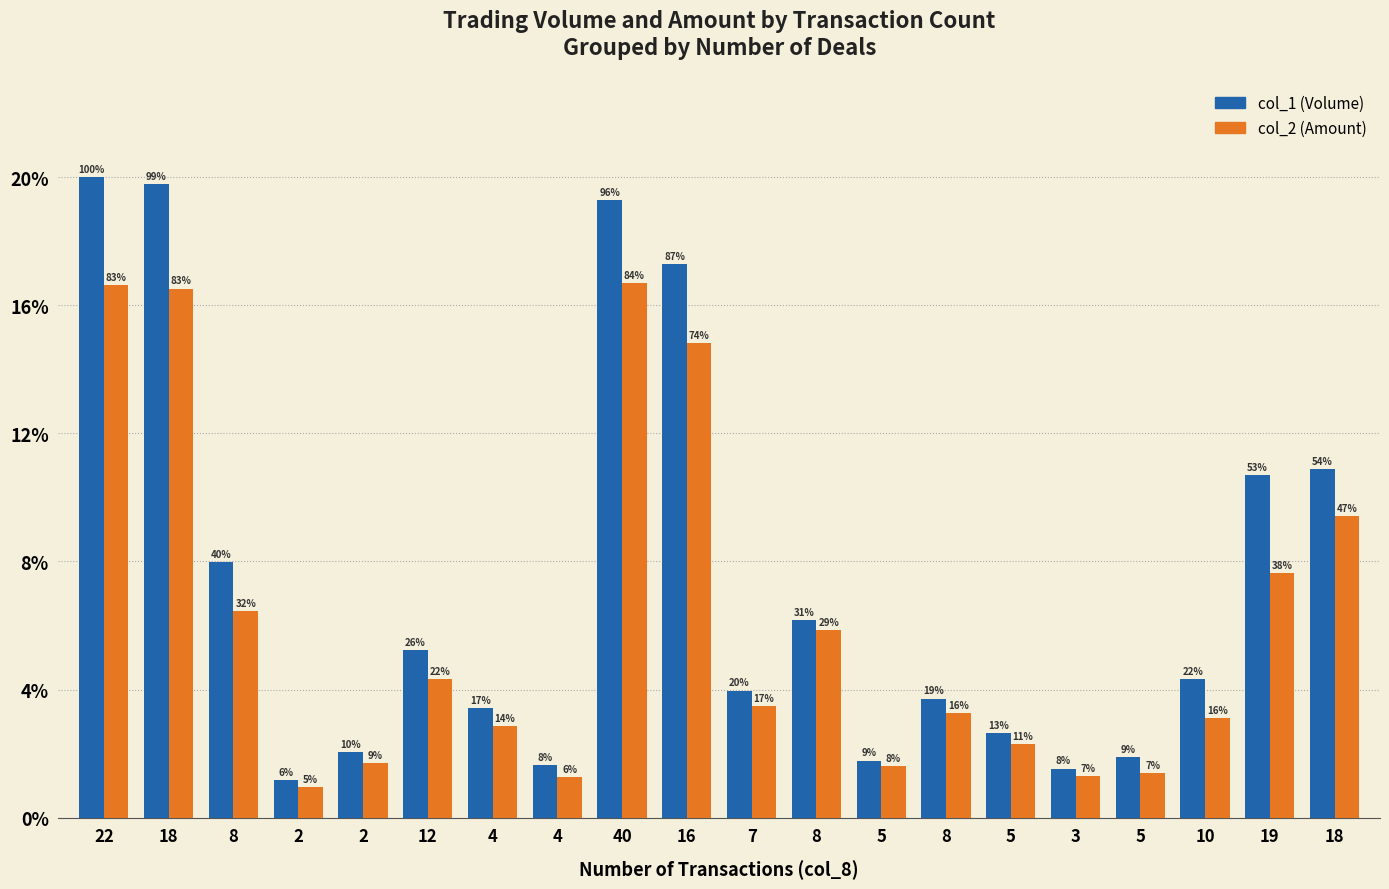

What are all the series names shown in the legend?

col_1 (Volume), col_2 (Amount)